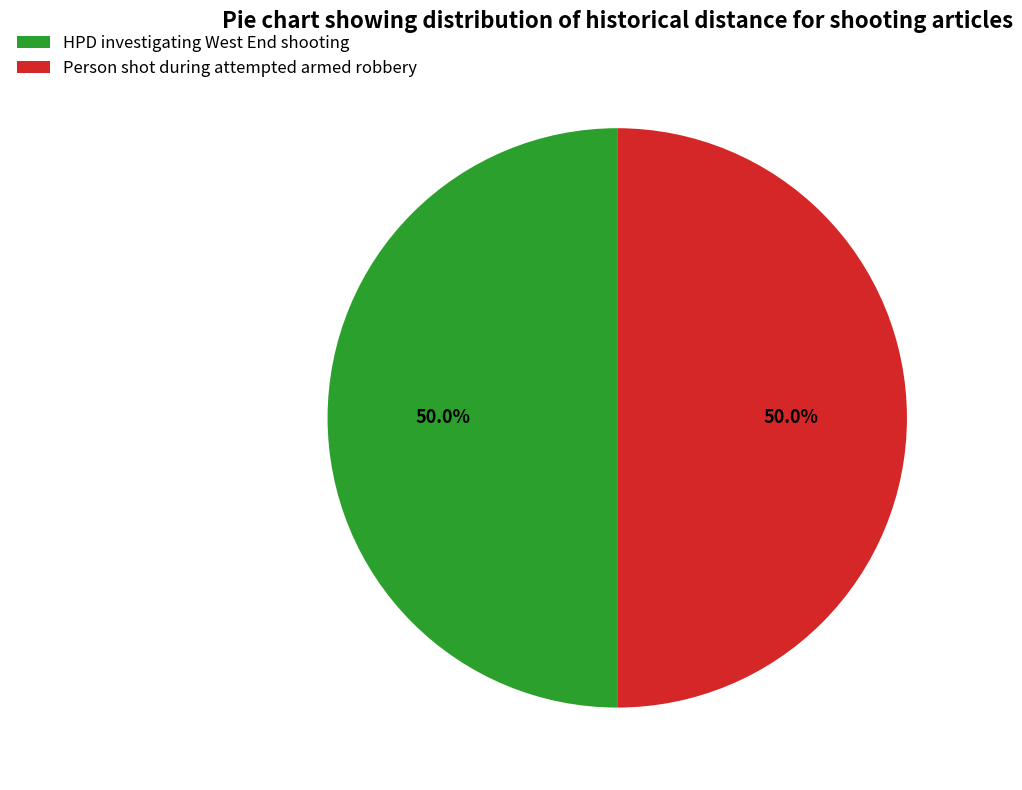

Combined, what portion of the pie is Person shot during attempted armed robbery and HPD investigating West End shooting?

100.0%